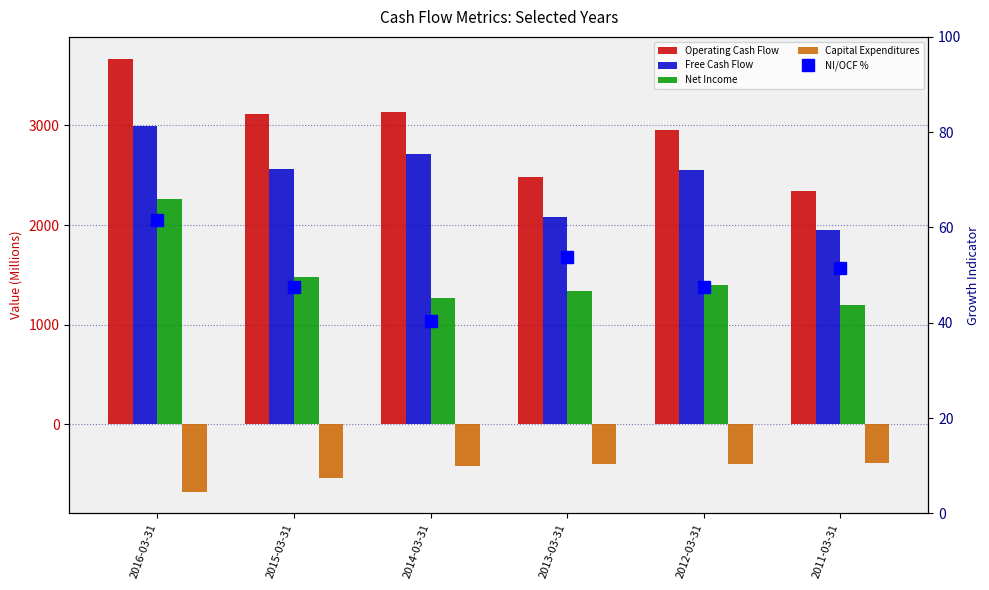

What is the difference between the maximum and minimum values in the NI/OCF % series?

21.2